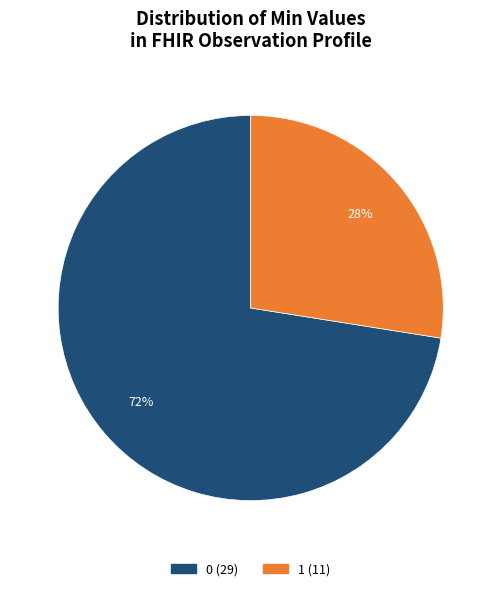

To the nearest percent, what is the average slice percentage?

50%